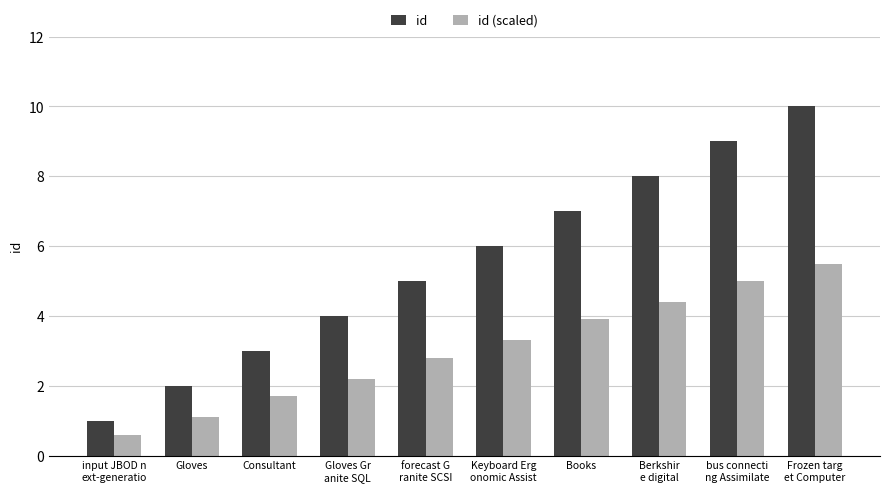

What is the label of the 9th bar from the right?

Gloves